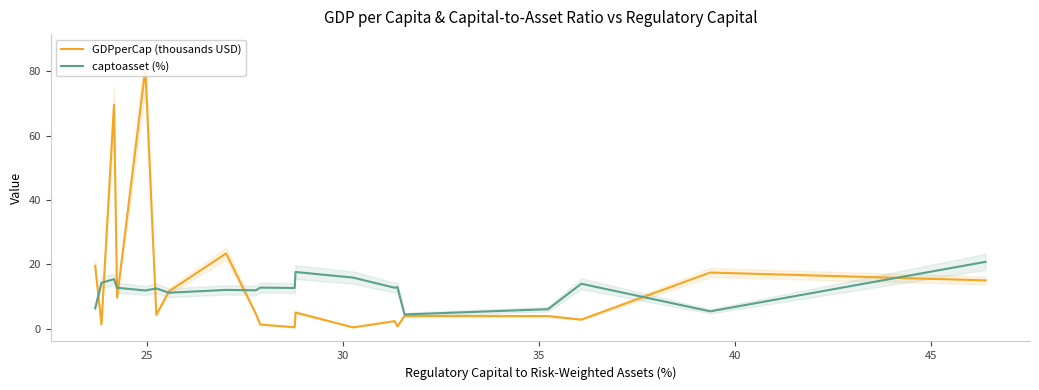

What is the maximum value for captoasset (%)?

20.8